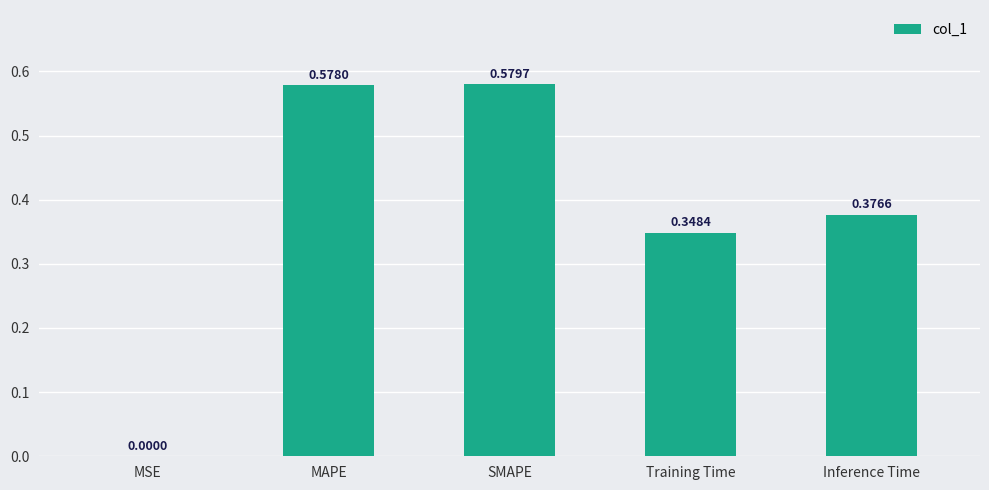

Where is the data nearest to the value 0?

MSE